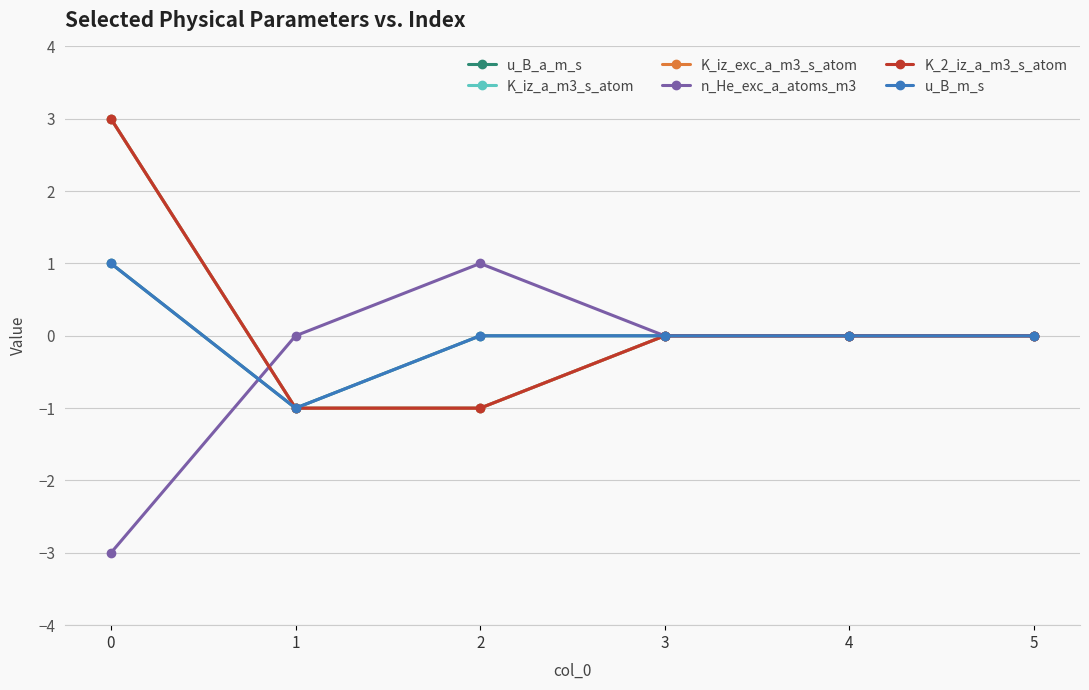

What is the difference between the maximum and second lowest values in the n_He_exc_a_atoms_m3 series?

1